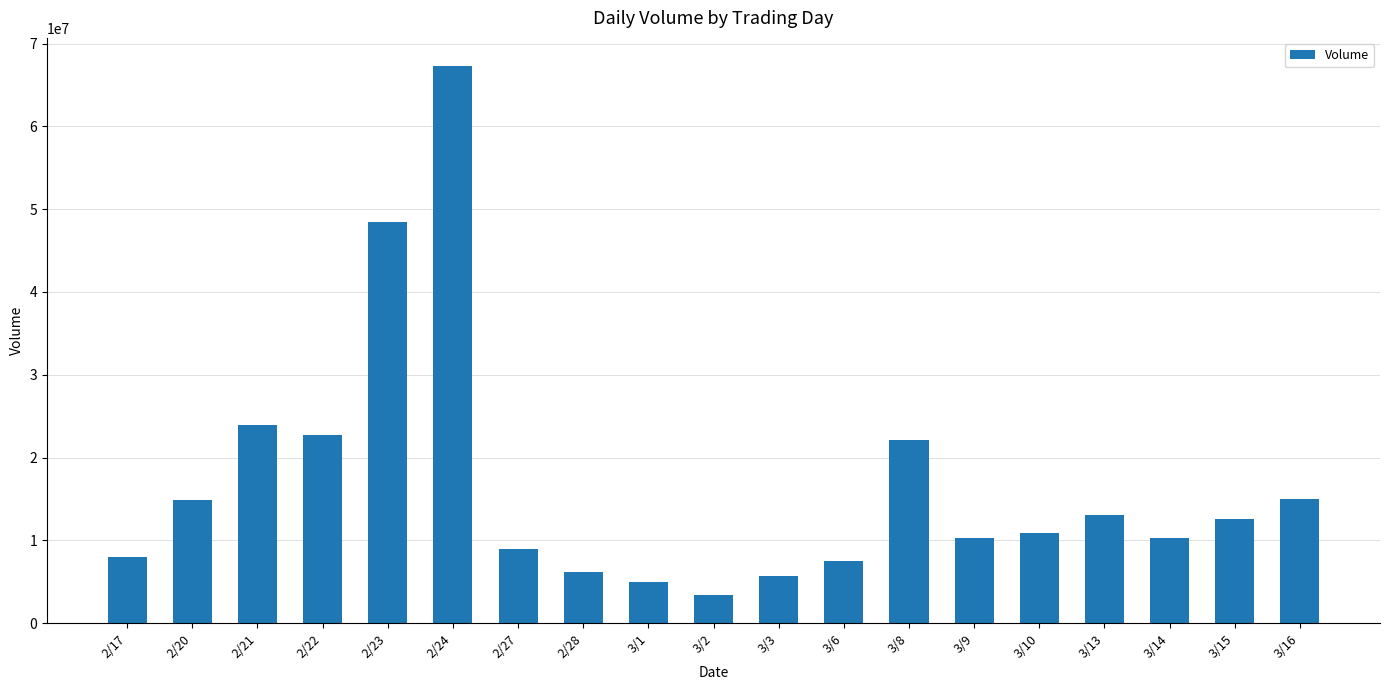

The value at 2/21 is 23920233. True or false?

True